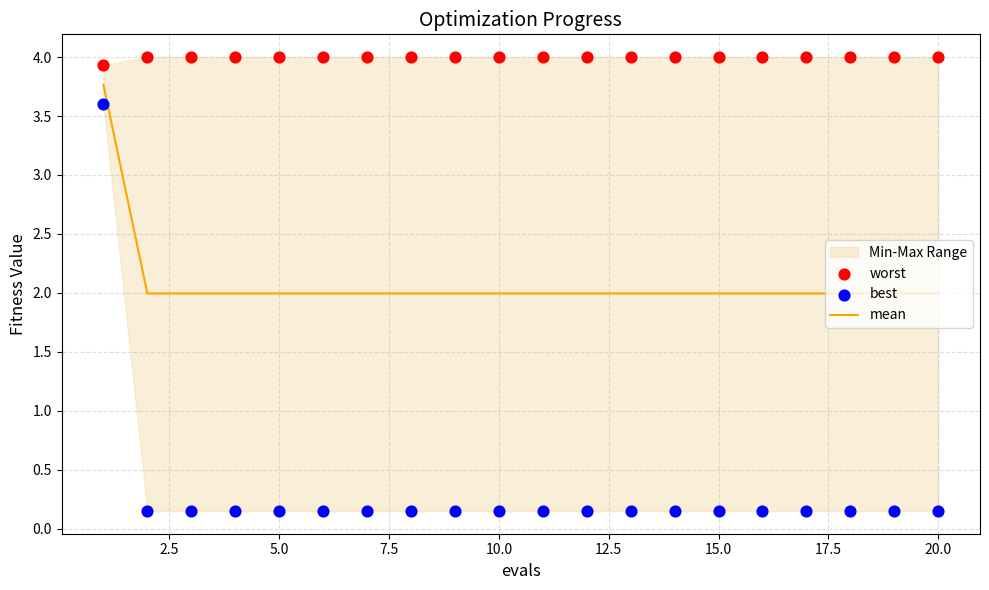

Which series has the largest total across all categories?

worst